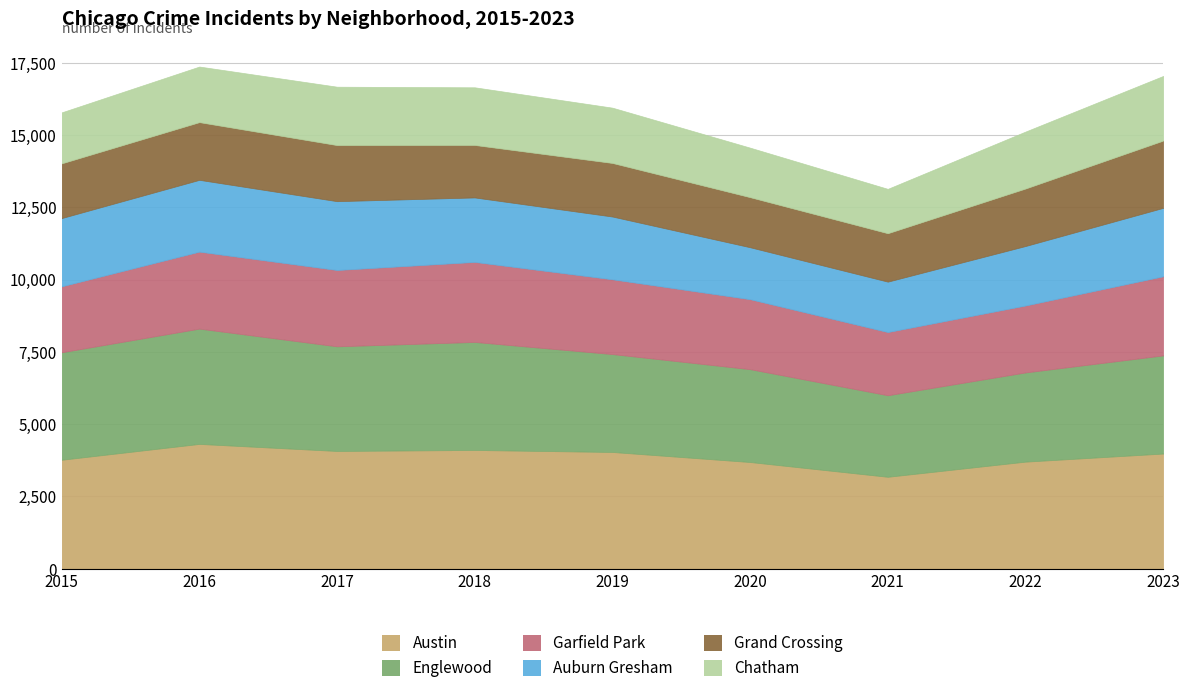

True or false: Chatham and Grand Crossing intersect in this chart.

True